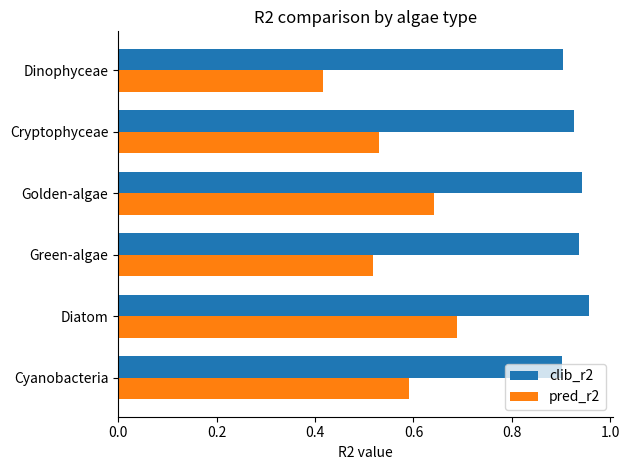

What is the difference between the maximum and minimum values in the pred_r2 series?

0.3